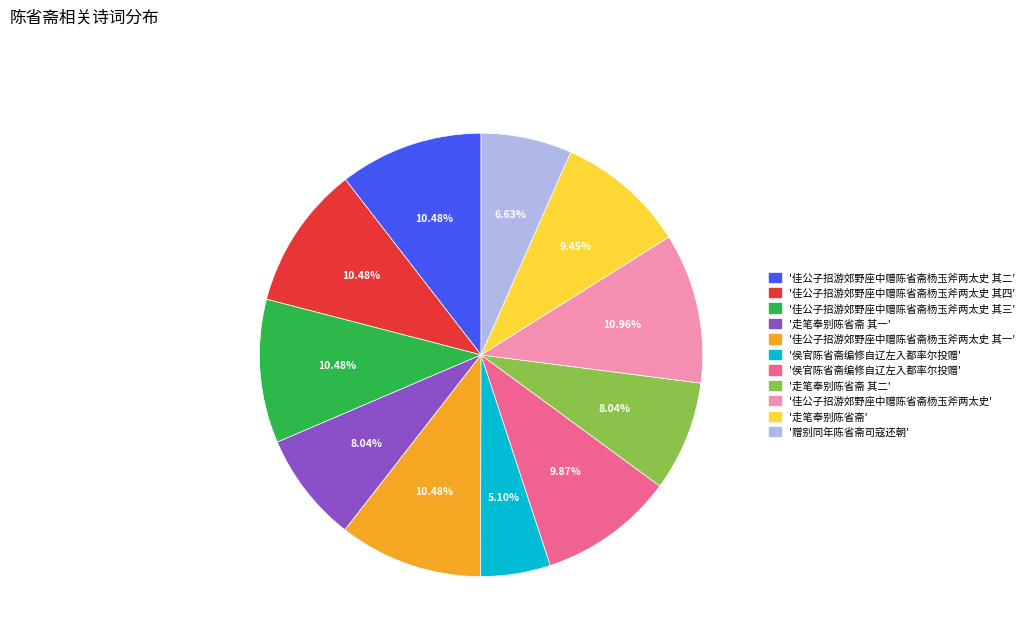

To the nearest percent, what is the average slice percentage?

9%